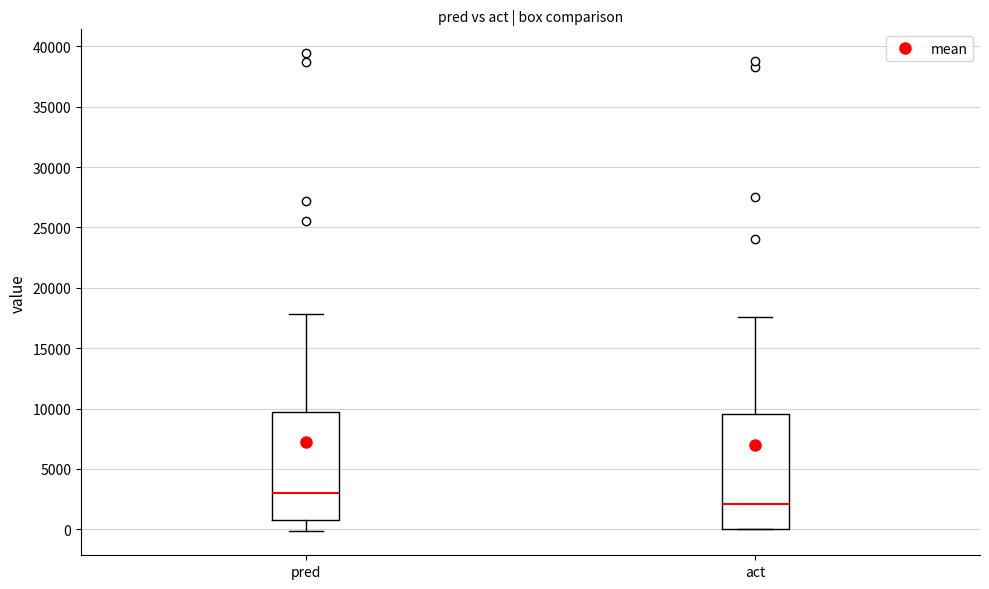

Where is the upper edge of the box for pred on the y-axis? The values are not printed on the chart, so give them approximately, as read against the axis.

9500